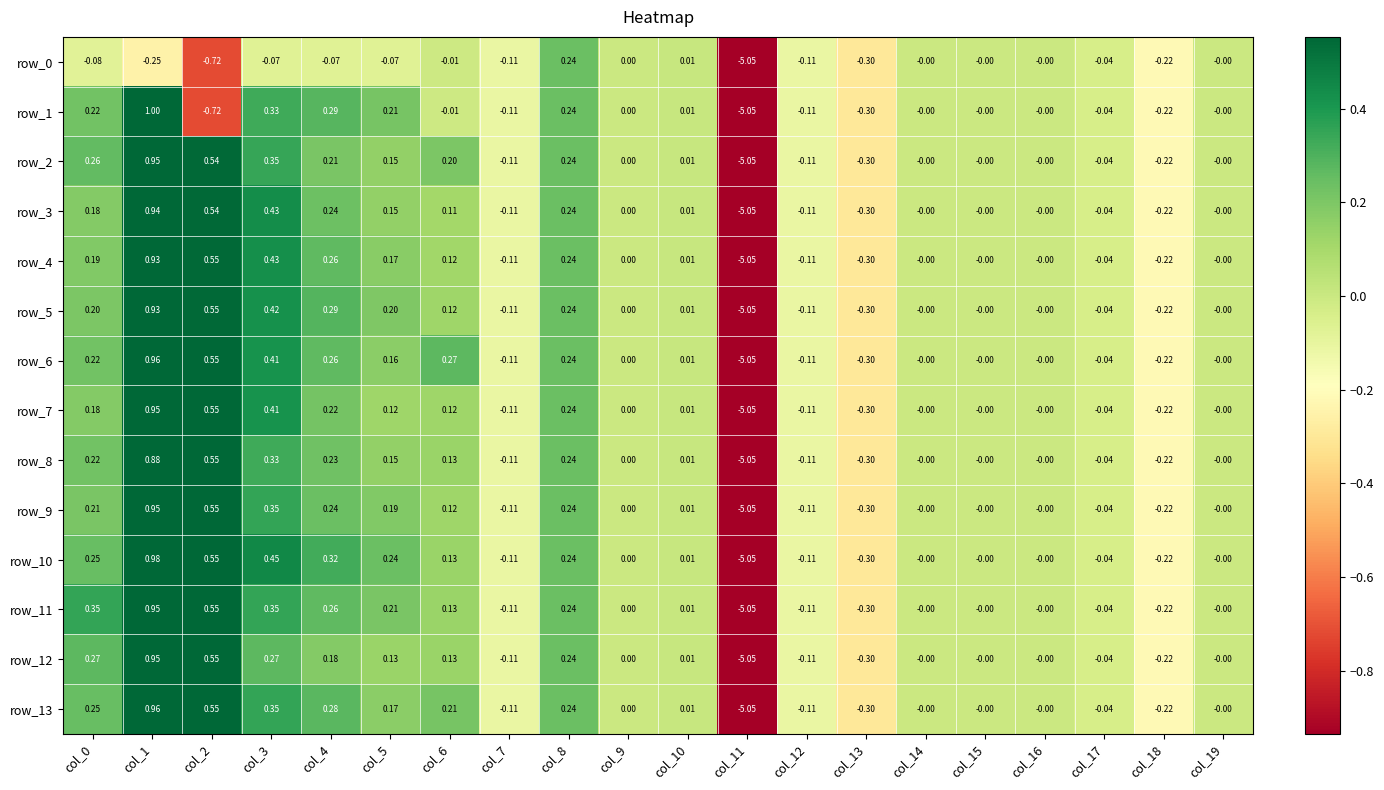

Which category has the highest value in the row_13 series?

col_1